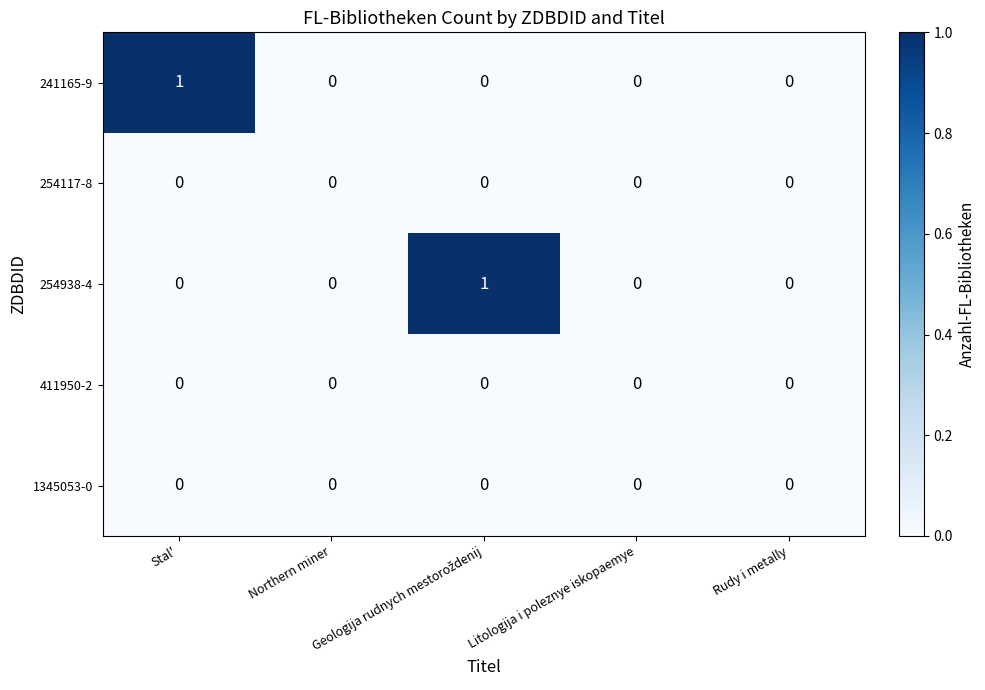

How many data points does each series have?

5